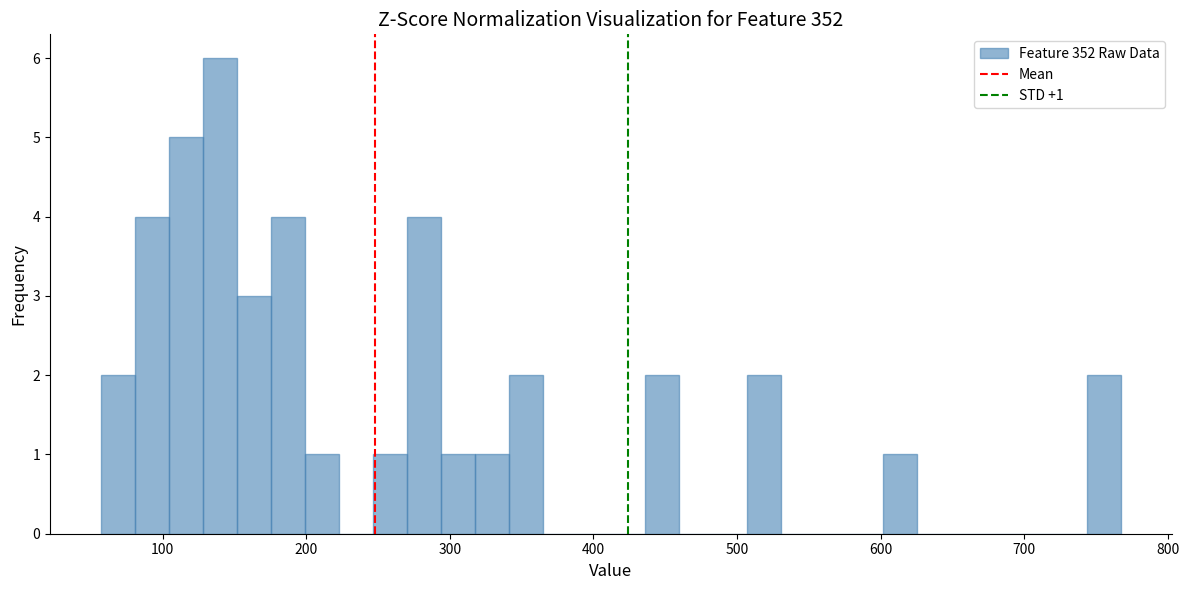

Read against the x-axis, roughly where is the centre of the tallest bar?

140